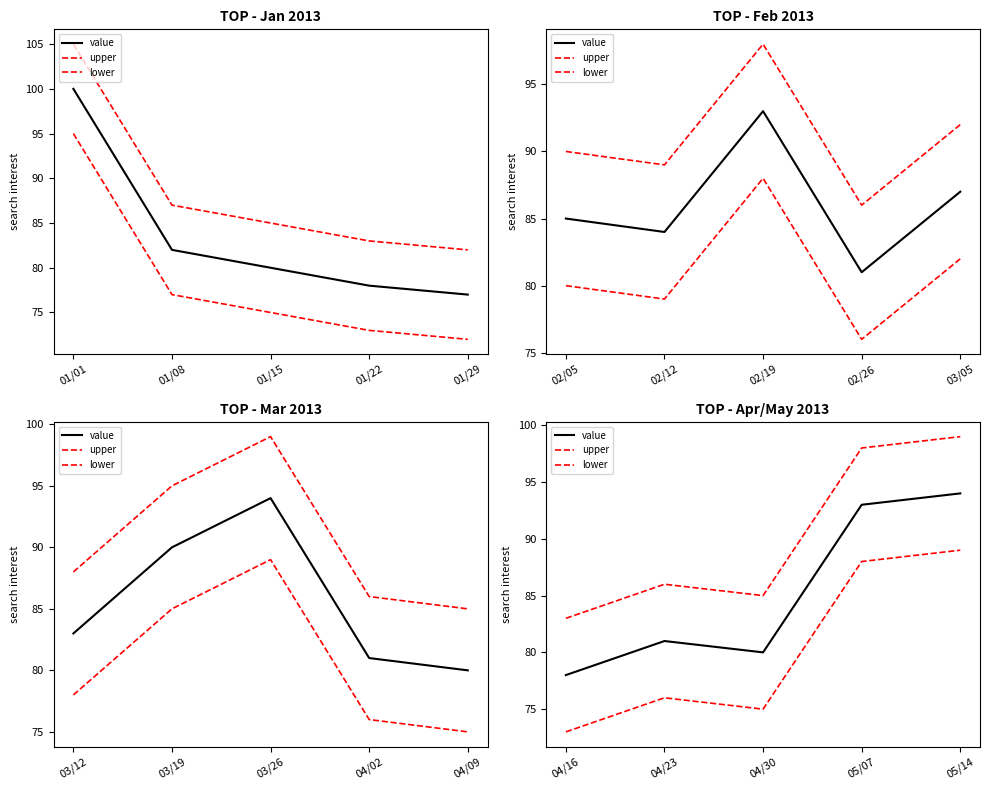

What is the difference between the maximum and second lowest values in the lower series?

14